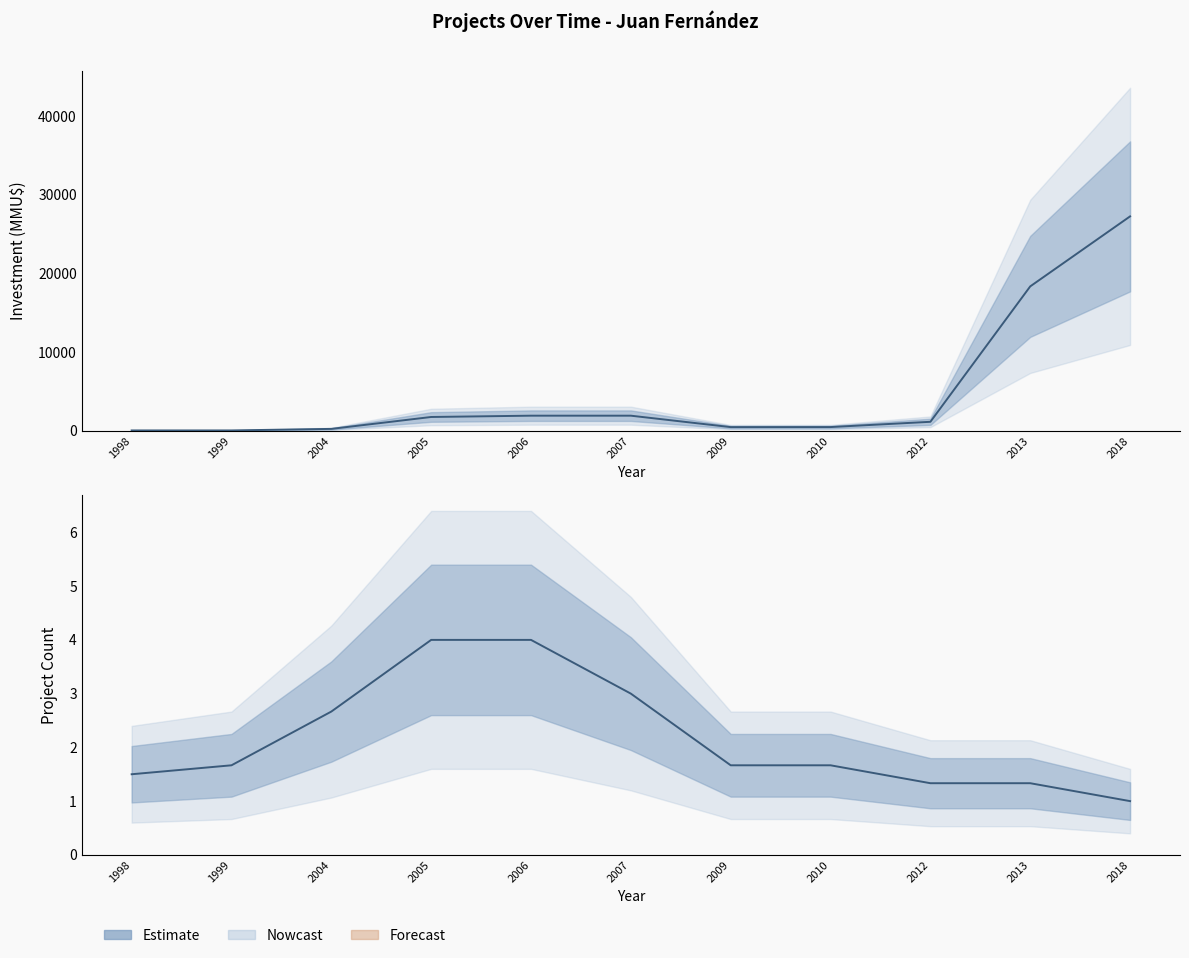

Where does the Investment(MMU$) series first go above 550?

2005